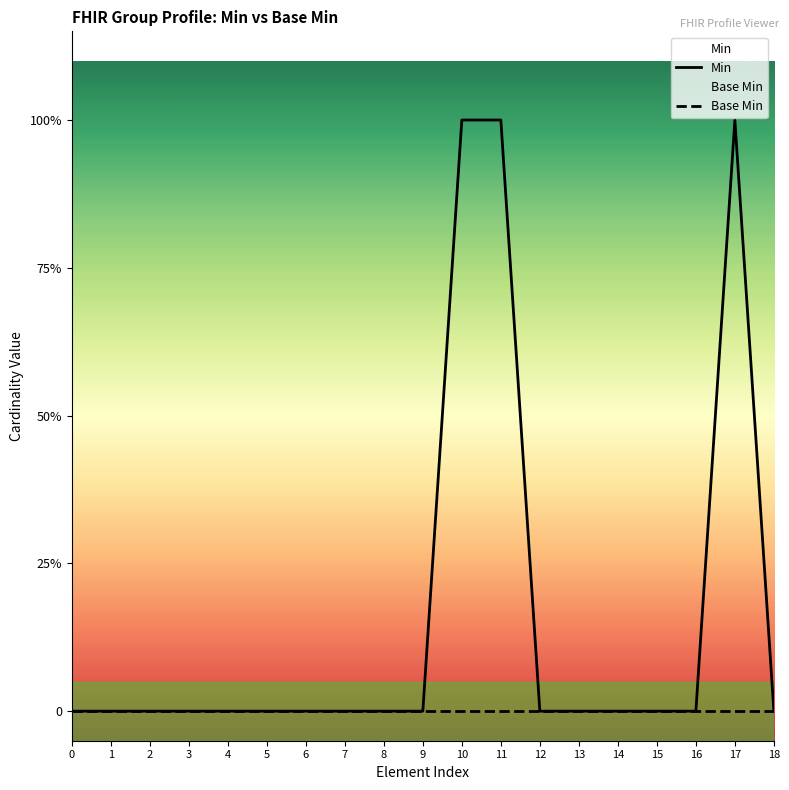

True or false: Min and Base Min cross at least once.

False